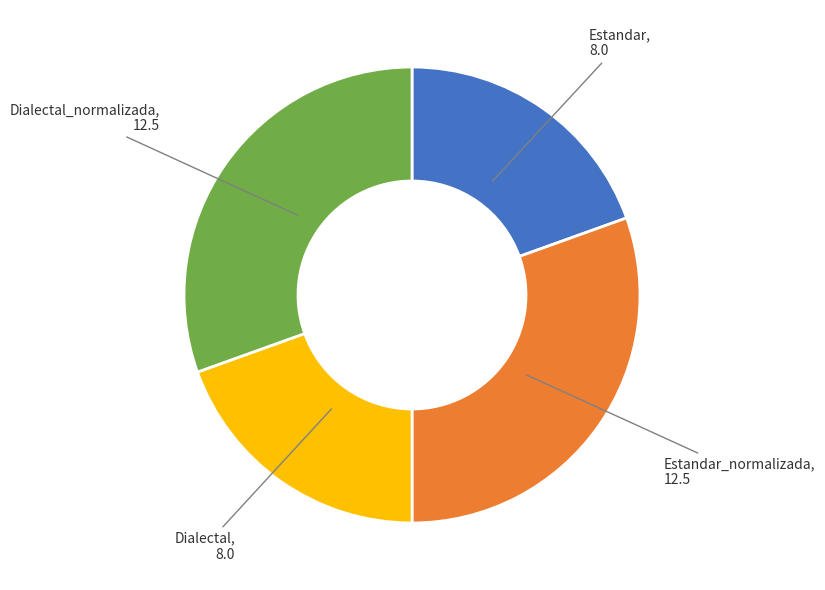

Is there a majority slice in this chart?

No